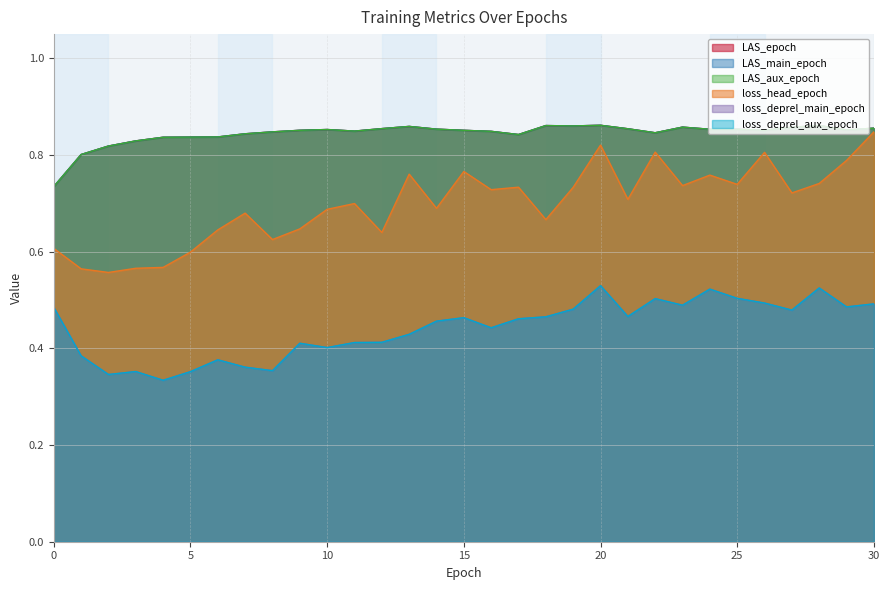

What is the sum of the LAS_main_epoch values at 3 and 28?

1.7